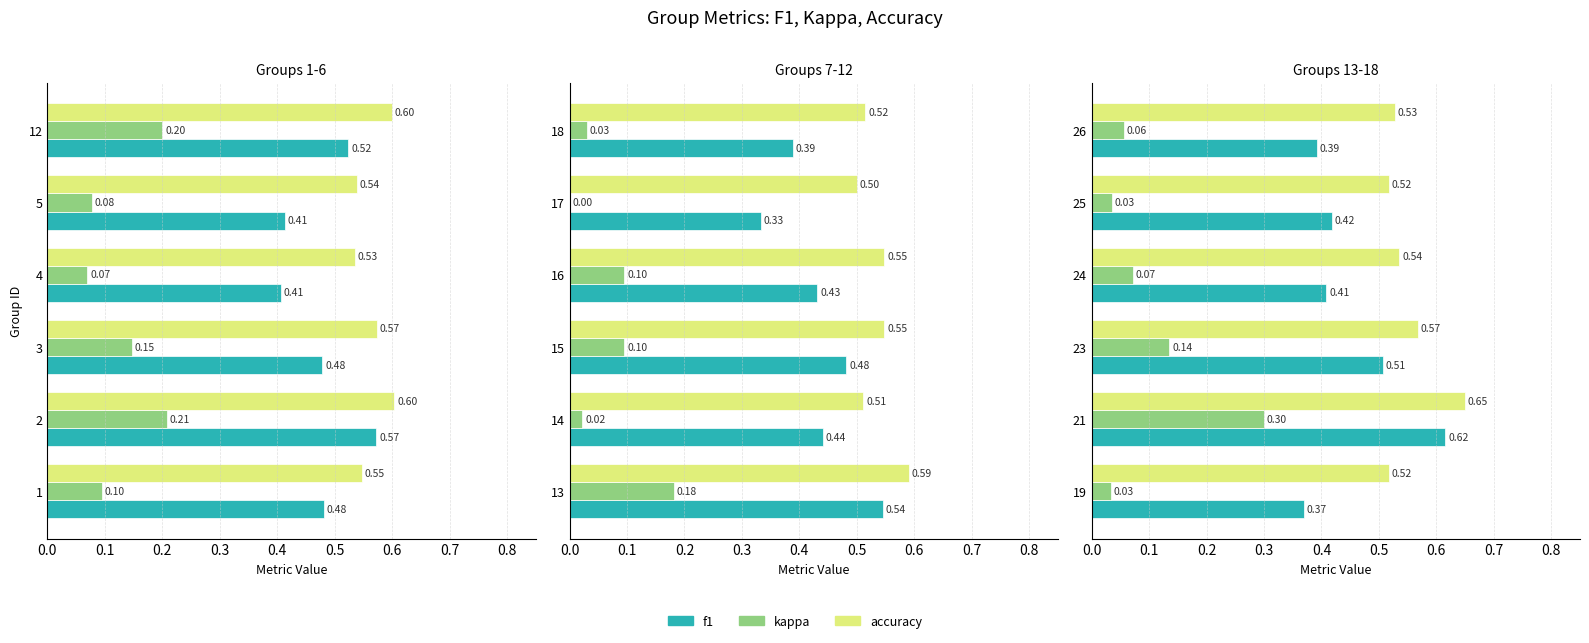

How many data points does each series have?

6